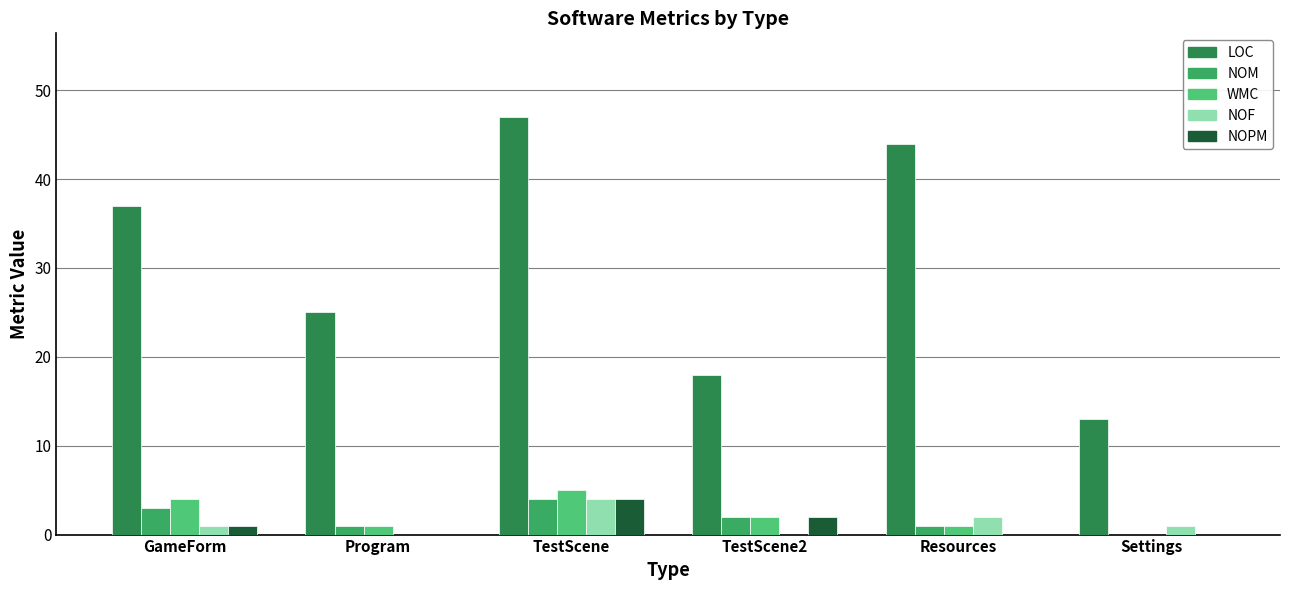

Reading right to left, transcribe all the data shown in this chart.

LOC: 13	44	18	47	25	37
NOM: 0	1	2	4	1	3
WMC: 0	1	2	5	1	4
NOF: 1	2	0	4	0	1
NOPM: 0	0	2	4	0	1